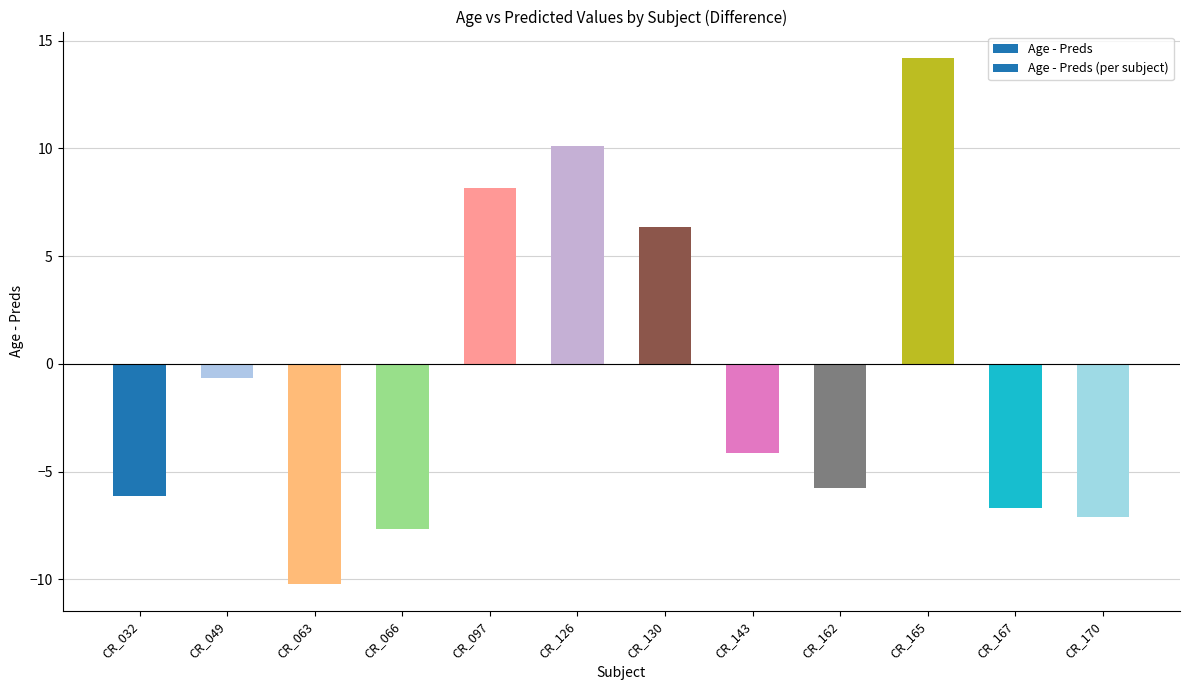

At which label does the data first exceed -4?

CR_049